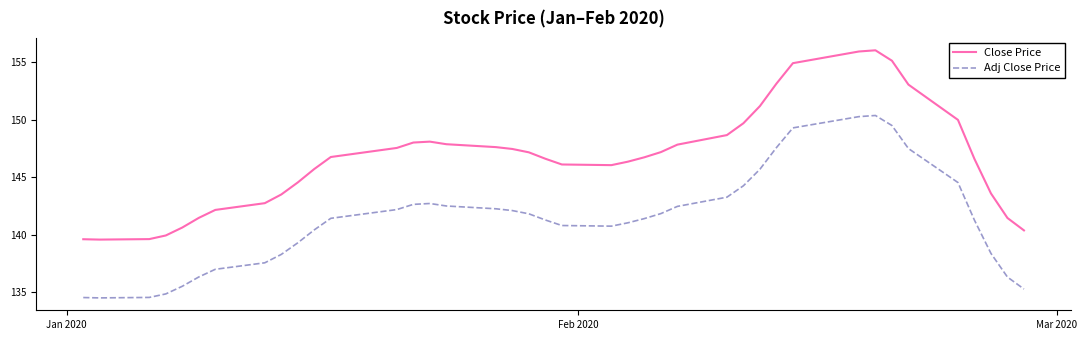

What is the lowest value of the Adj Close Price series?

134.5